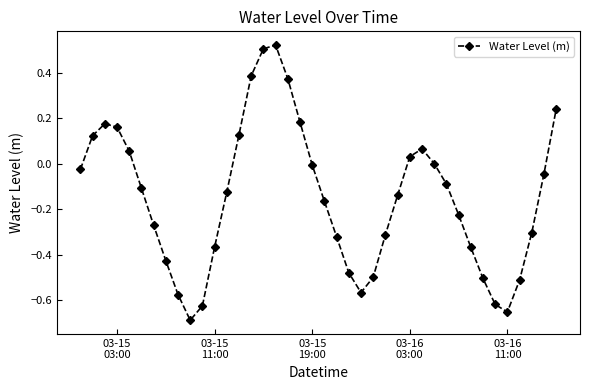

Does the chart have visible grid lines?

No